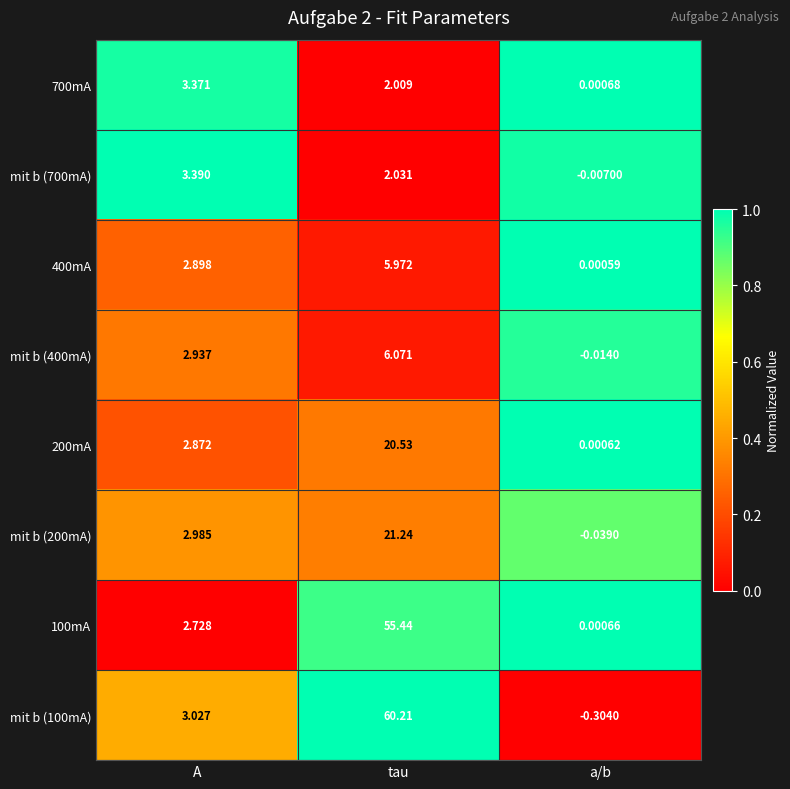

What is the maximum value shown in the chart?

60.2